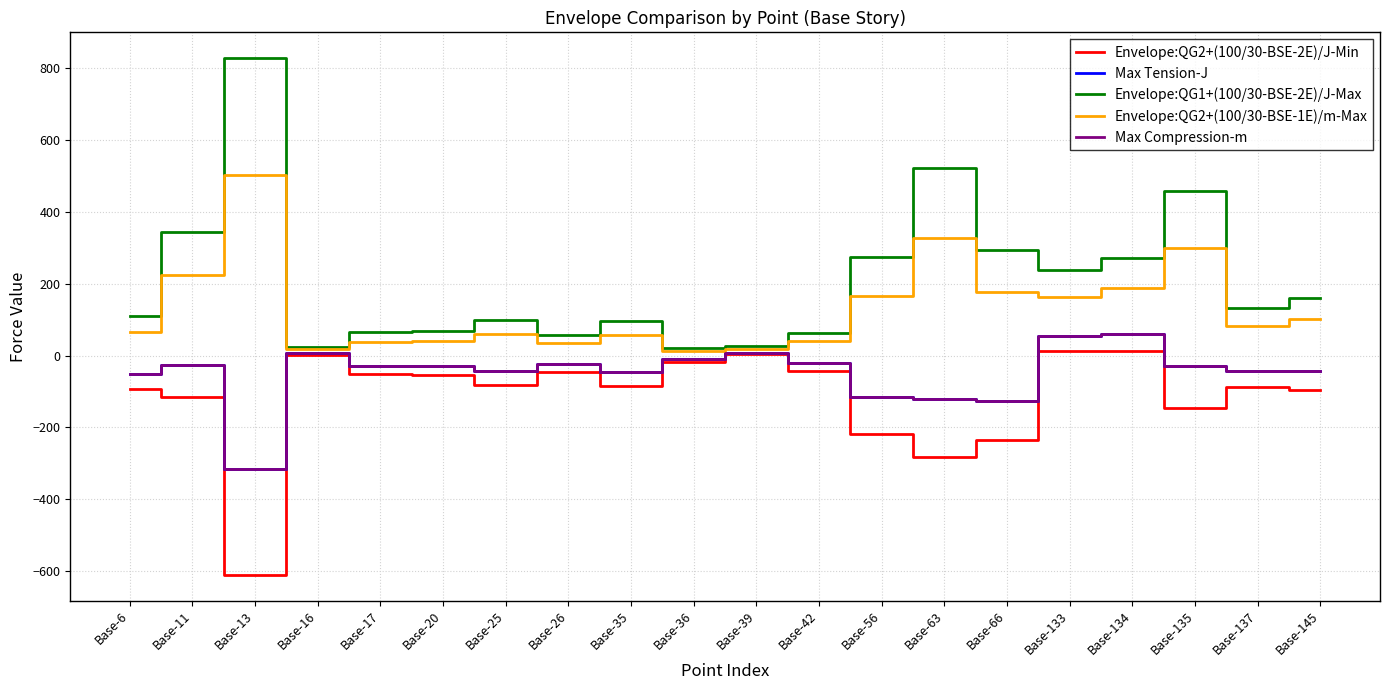

What is the sum of the Envelope:QG1+(100/30-BSE-2E)/J-Max values at Base-133 and Base-36?

258.1